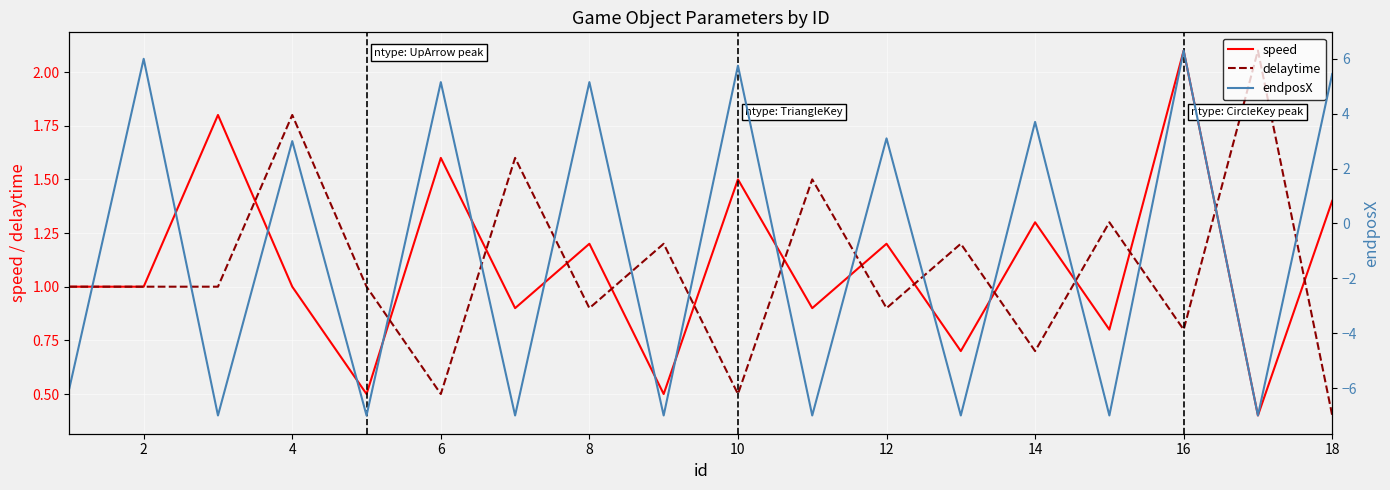

What is the average value of the endposX series?

-1.0